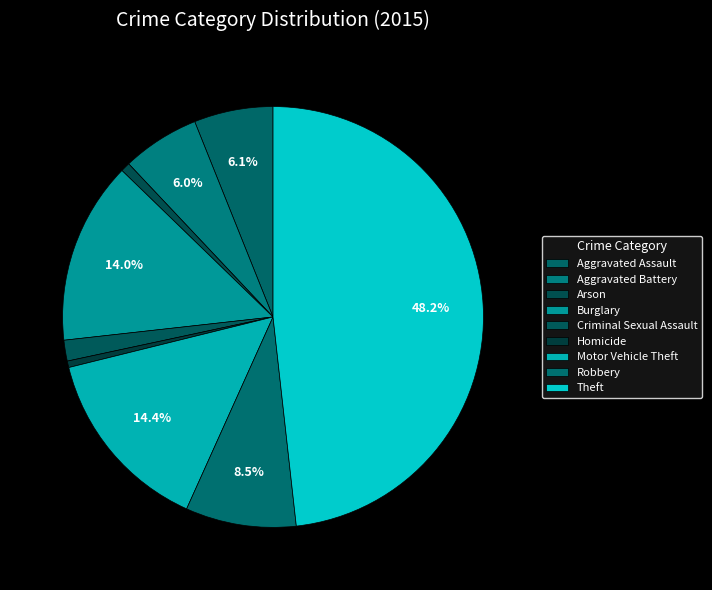

The Homicide slice represents 0% of the pie. True or false?

True